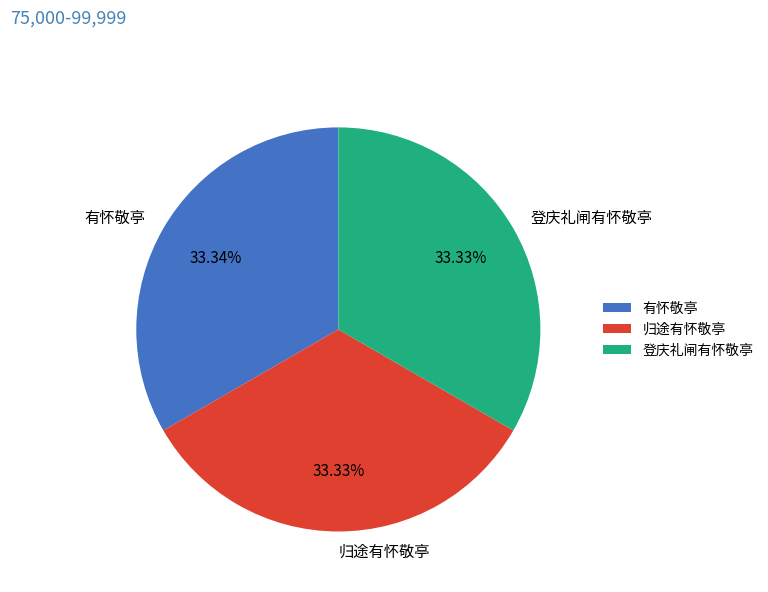

Does 有怀敬亭 account for over 50% of the chart?

No